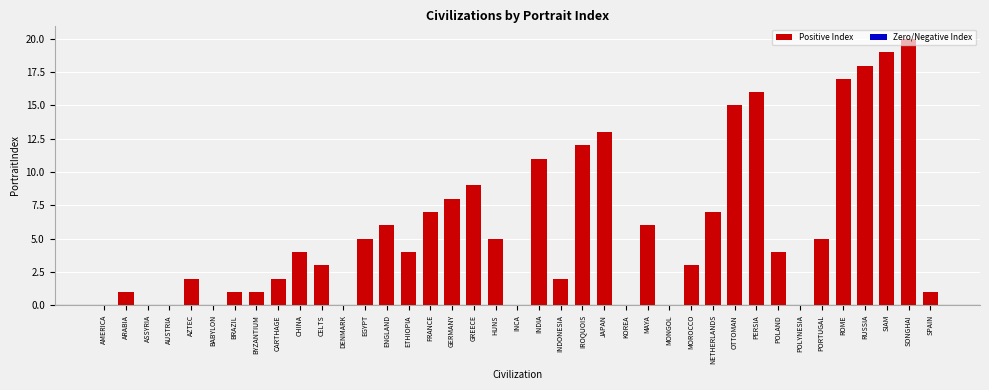

Count the number of data series in this chart.

1